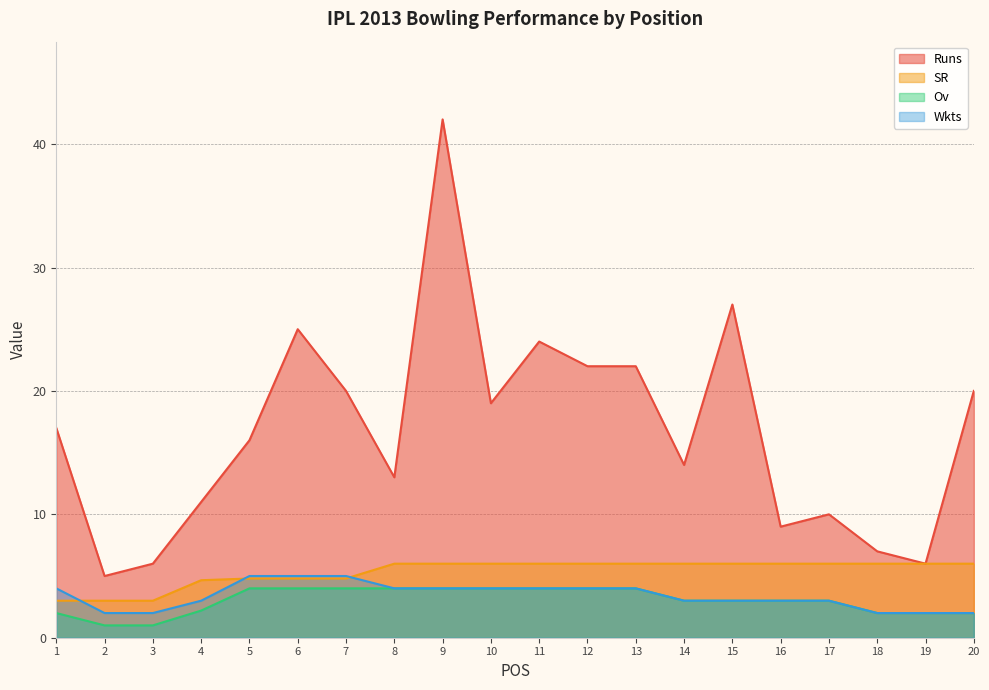

Is the value of Runs at 17 greater than the value of Wkts at 19?

Yes